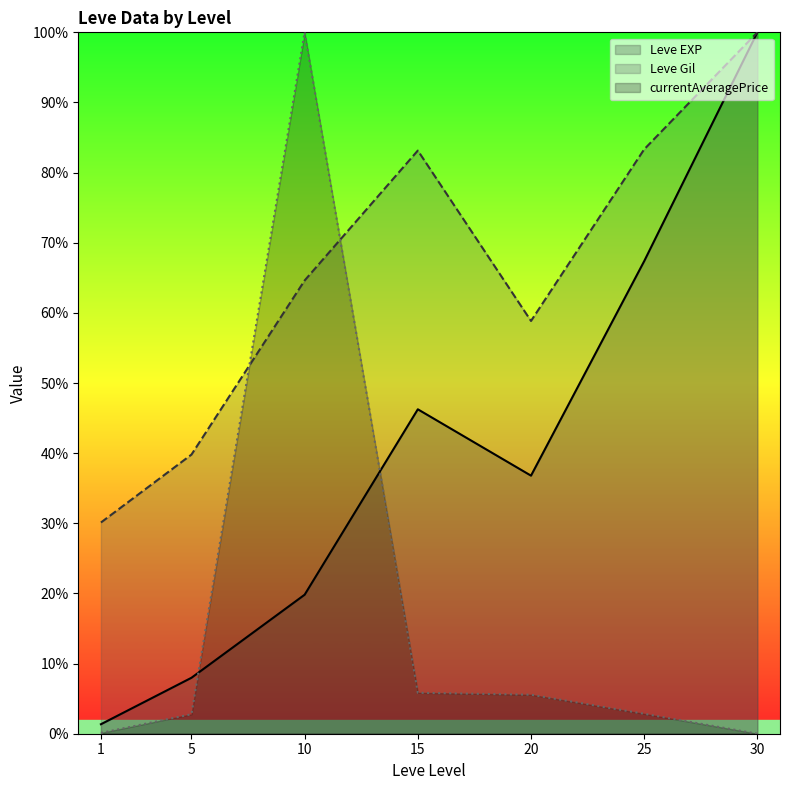

Between 5 and 25, which series saw the biggest shift?

Leve EXP